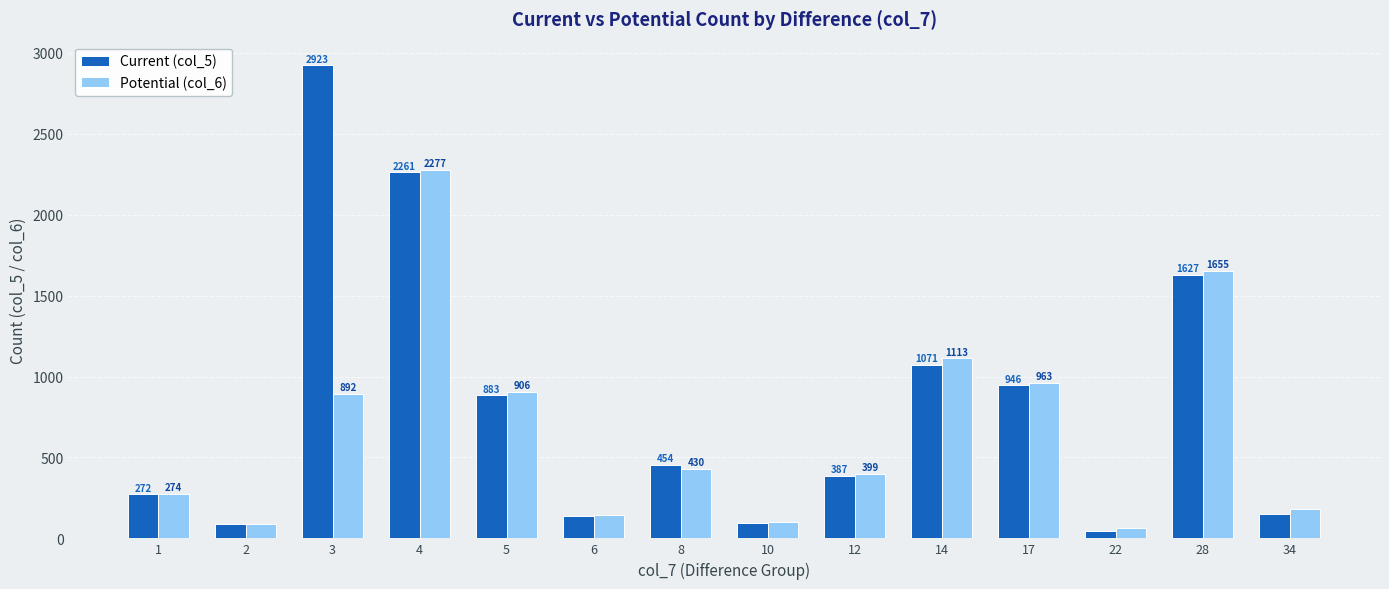

Are the bars horizontal?

No